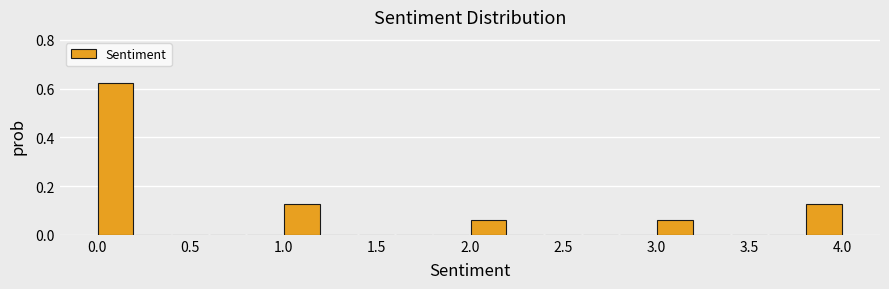

Over which range of the x-axis is the bar tallest?

0.0 to 0.2